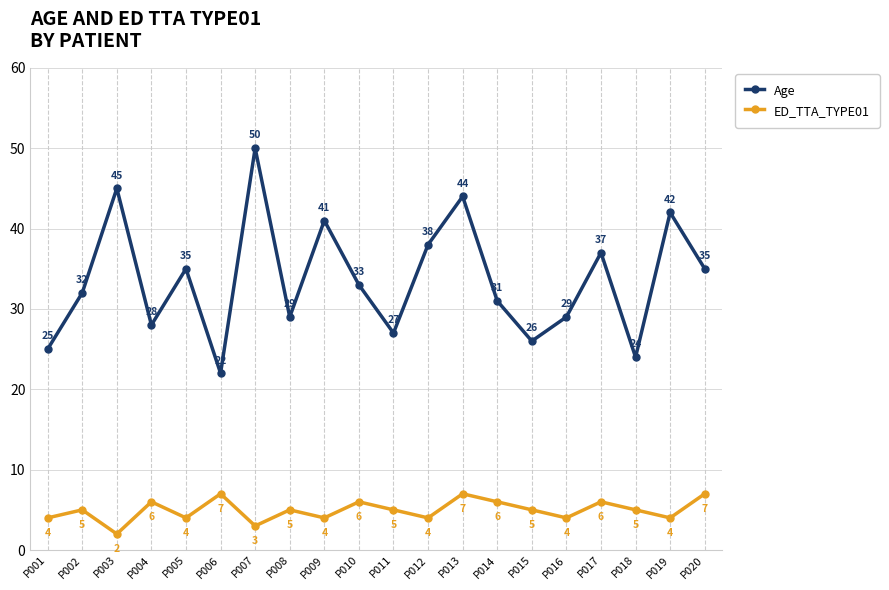

In ED_TTA_TYPE01, how many points are lower than both neighbors (excluding endpoints)?

7